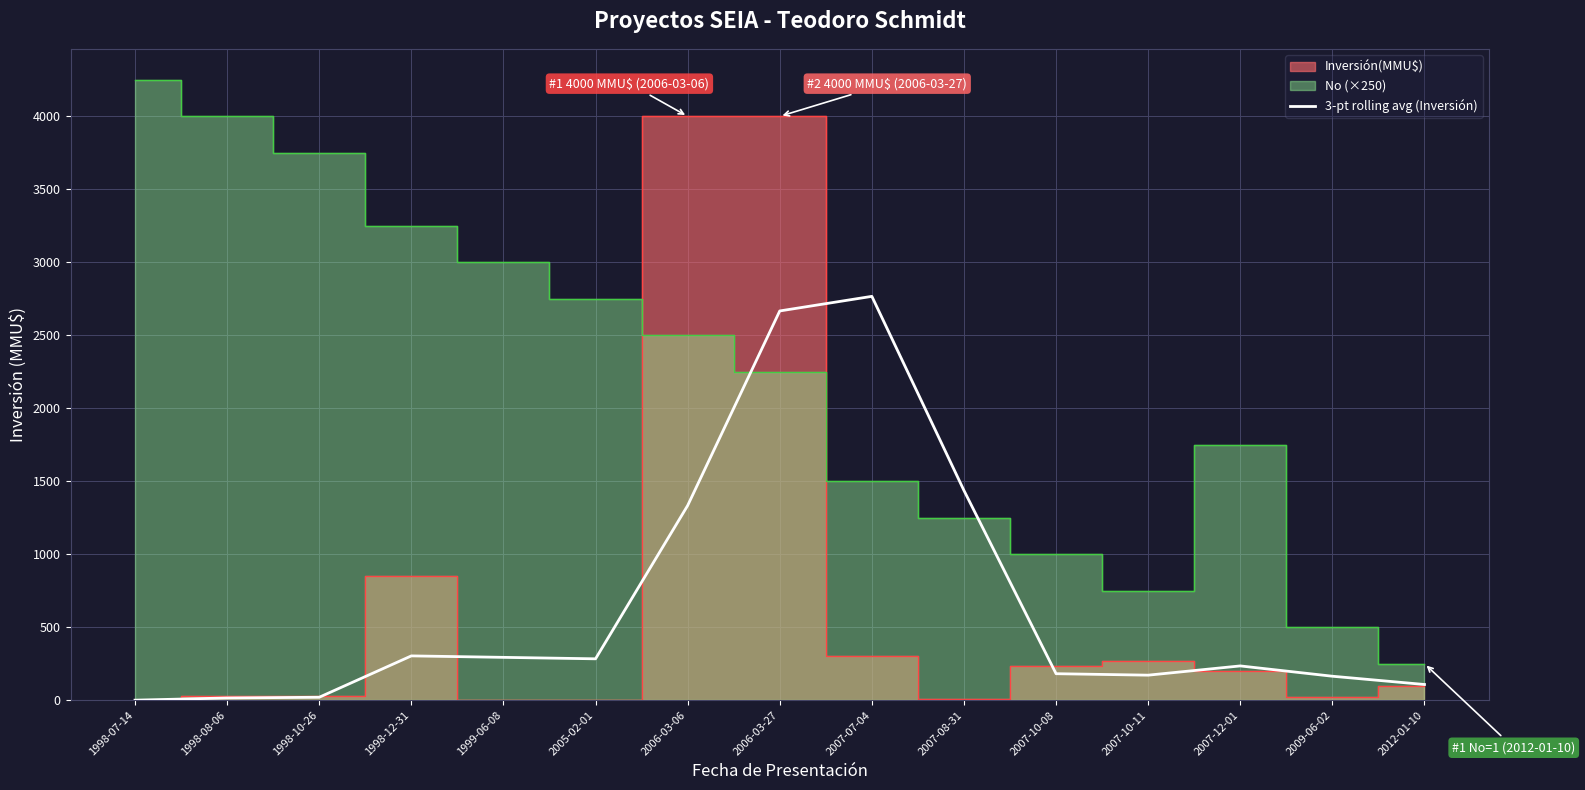

How many lines are shown in the chart?

1